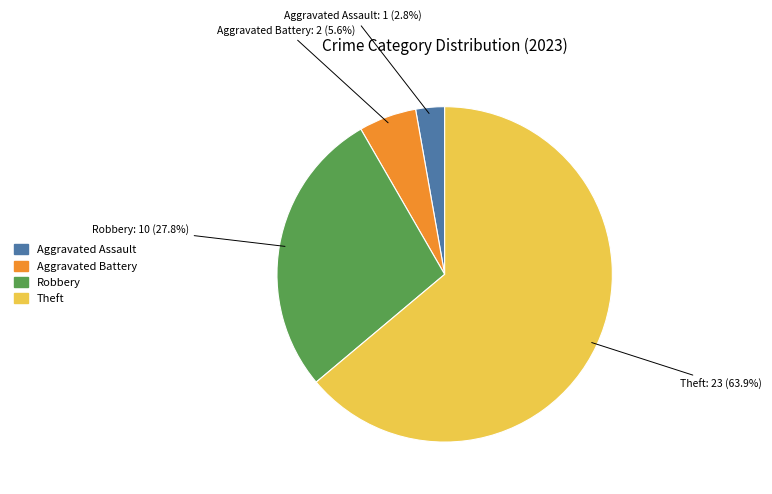

Is there any slice that represents more than half of the pie?

Yes